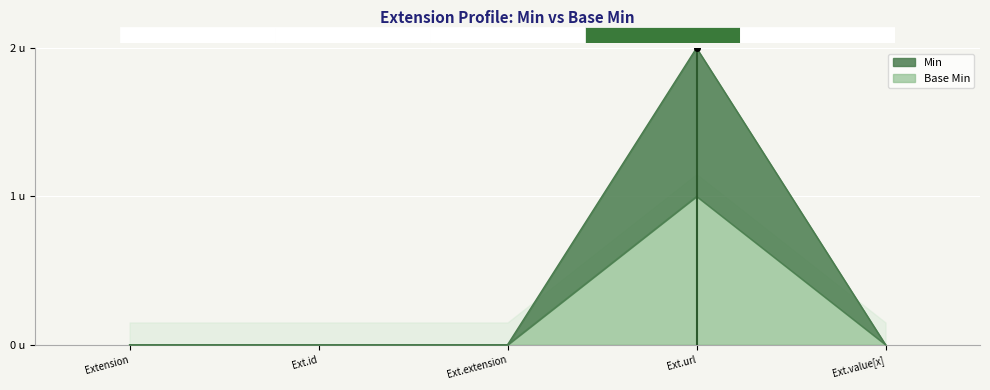

True or false: Base Min has a value of -1 at Ext.value[x].

False